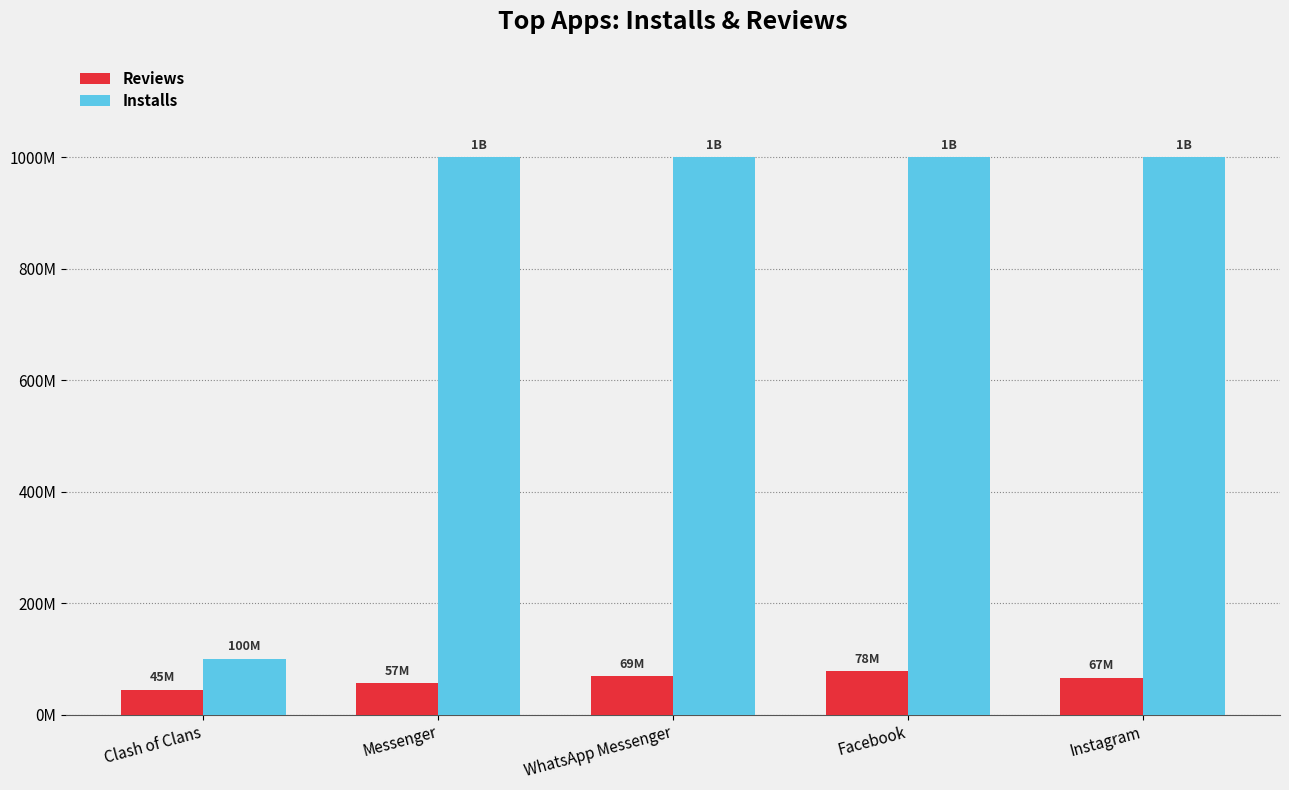

What position from the left is Messenger?

2